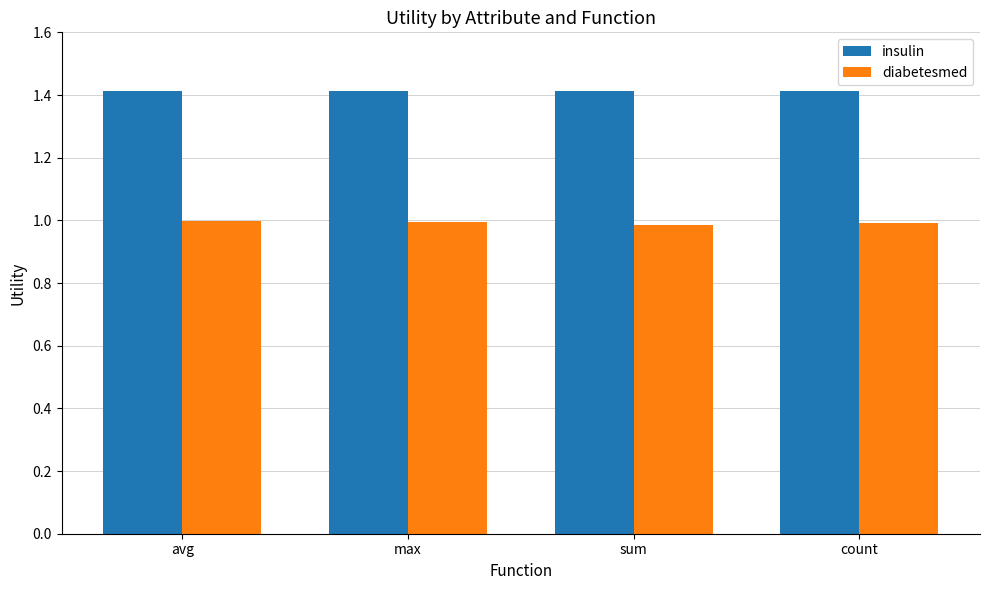

What is the spread (max minus min) of values at max?

0.4